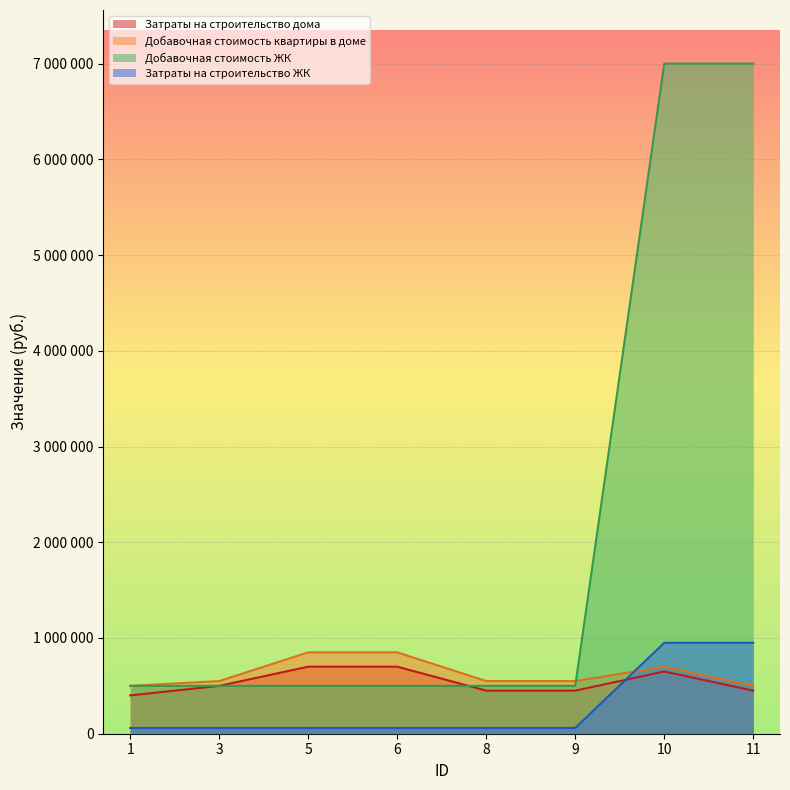

What is the difference between the highest and lowest values at 10?

6350000